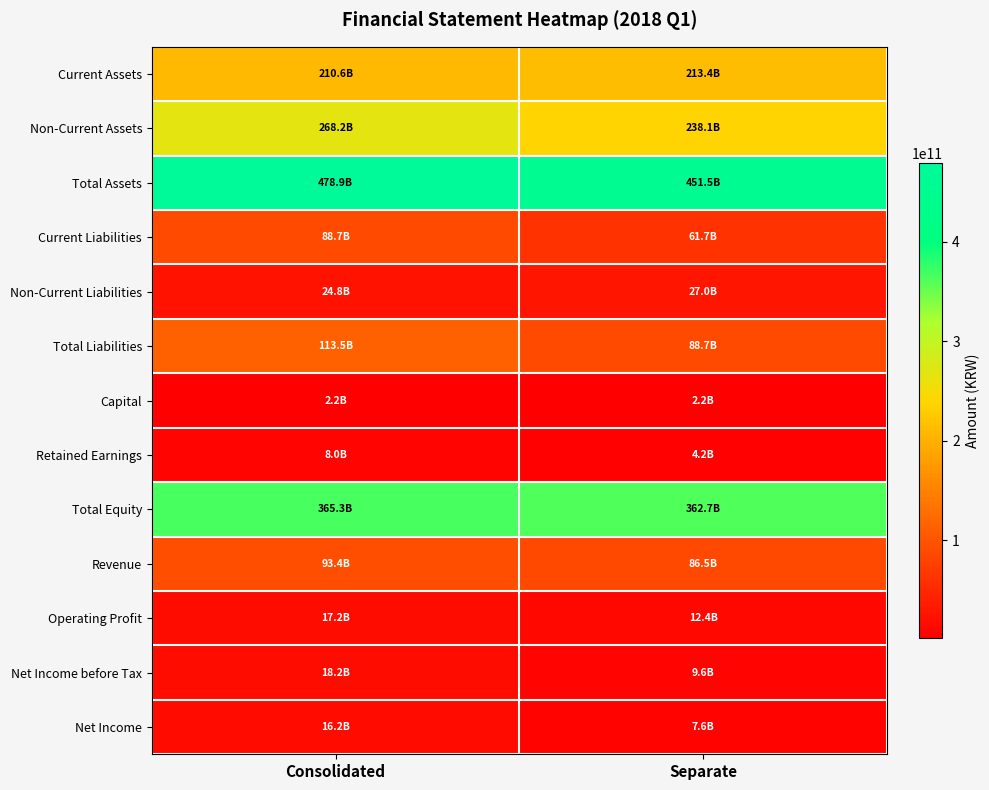

What is the total value across all series at Separate?

1565891376537